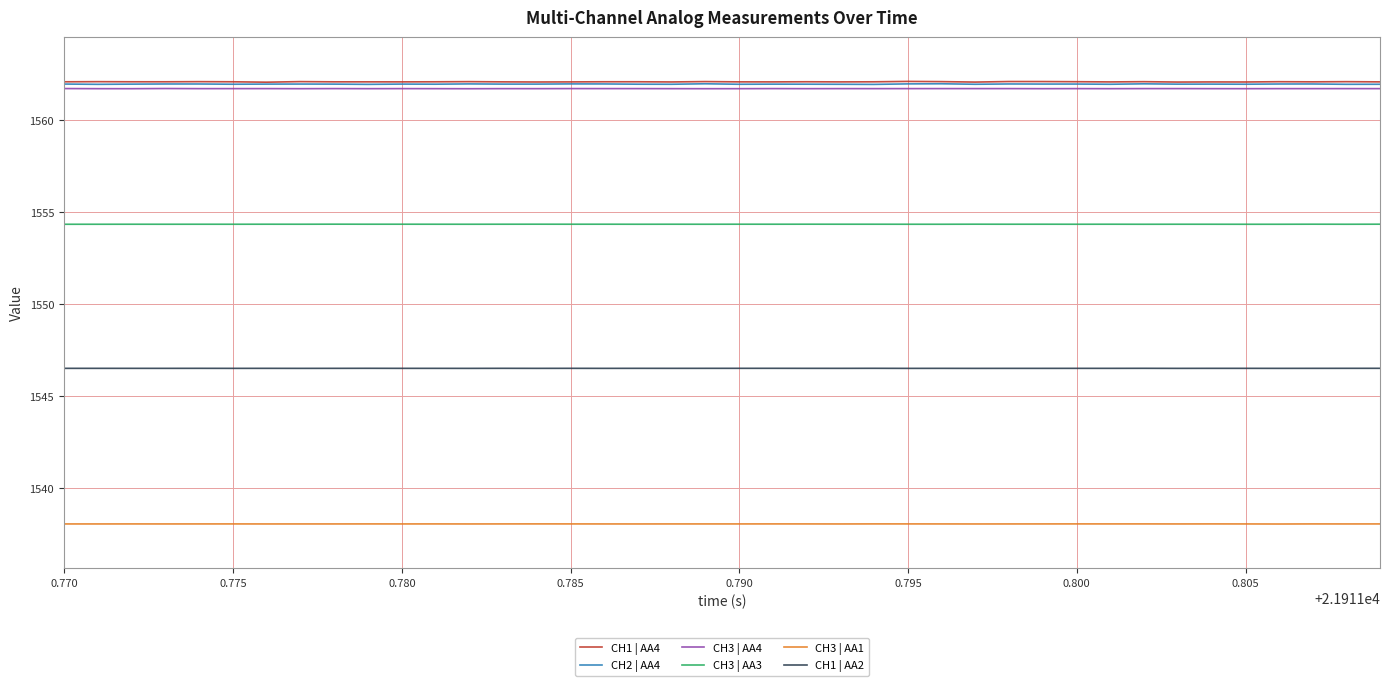

What is the minimum value for CH2 | AA4?

1561.9